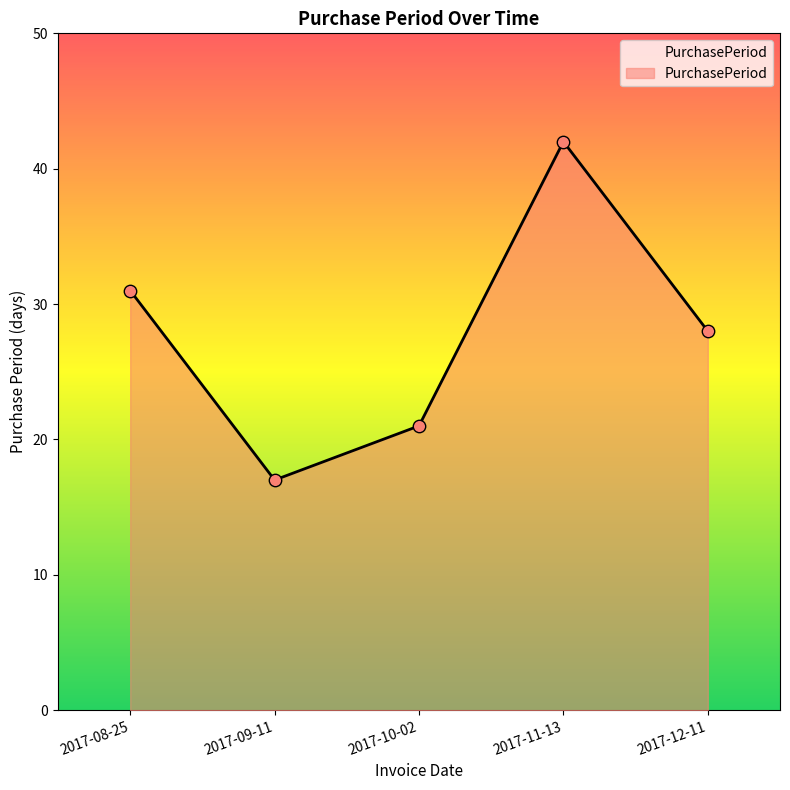

Approximately how many times larger is the value at 2017-08-25 compared to 2017-11-13?

0.7